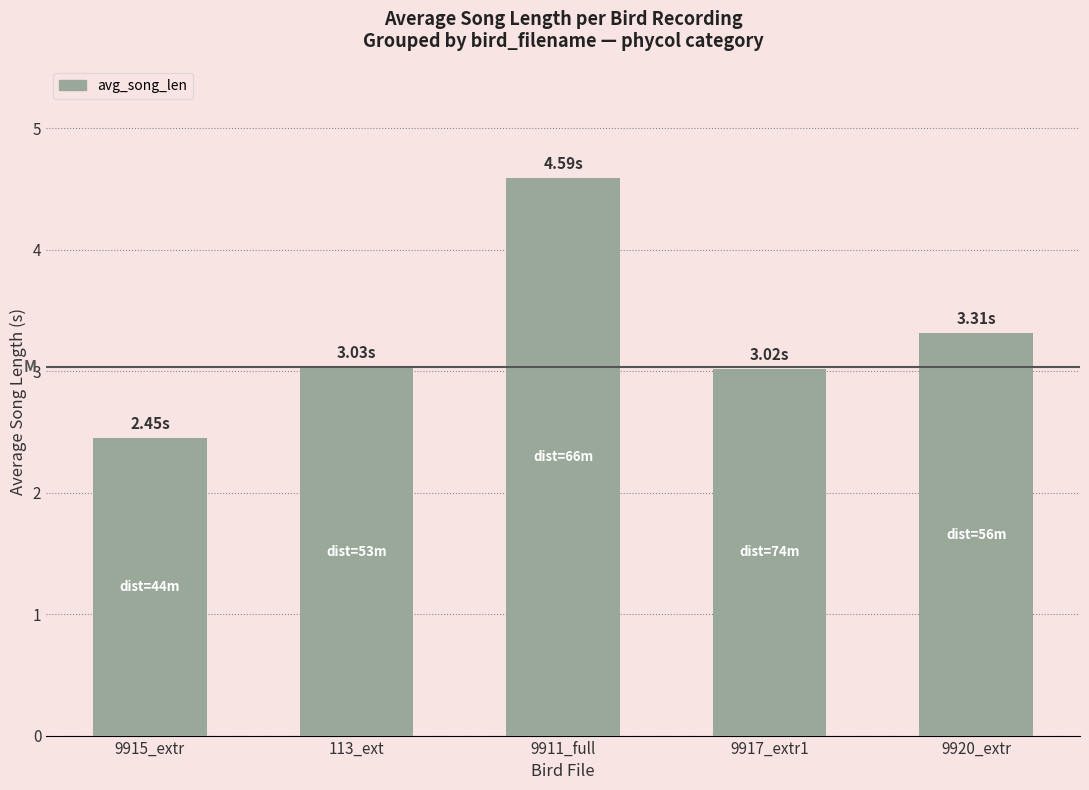

What is the sum of all values?

16.4